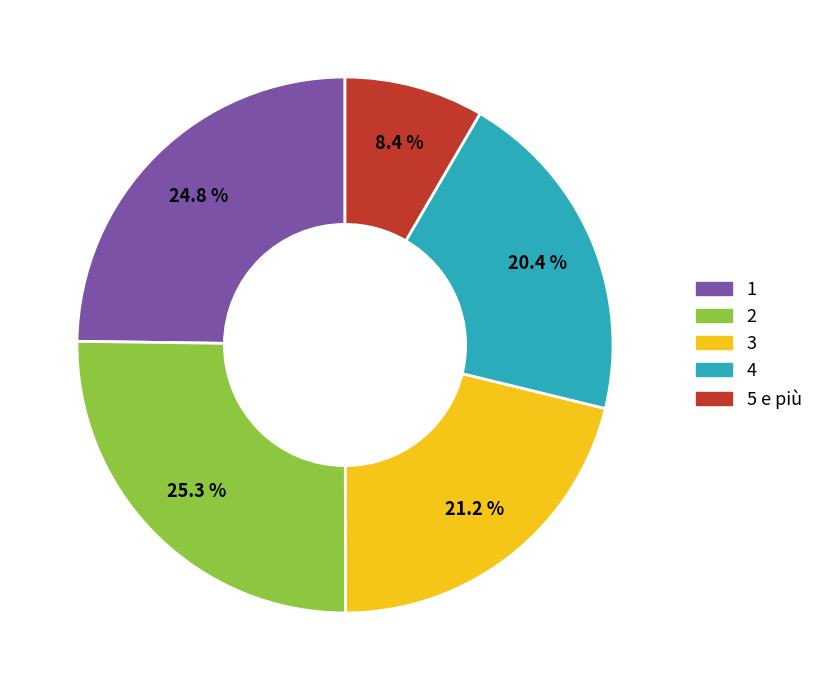

How many segments does this pie chart have?

5